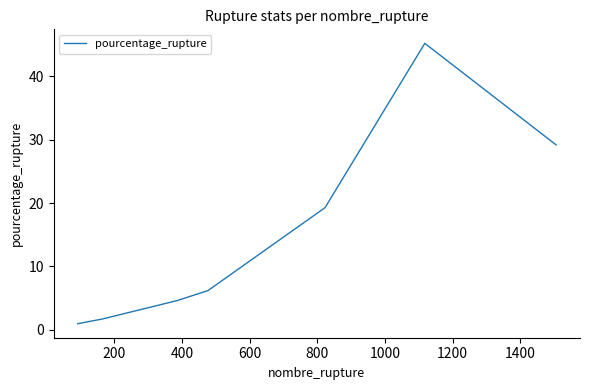

What is the maximum value shown in the chart?

45.2